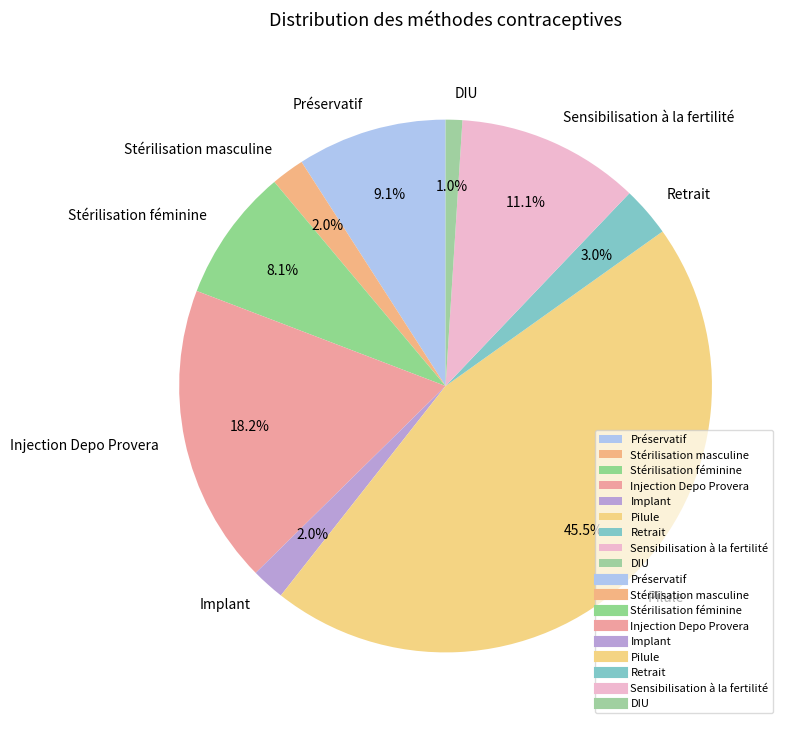

How many slices are in this pie chart?

9